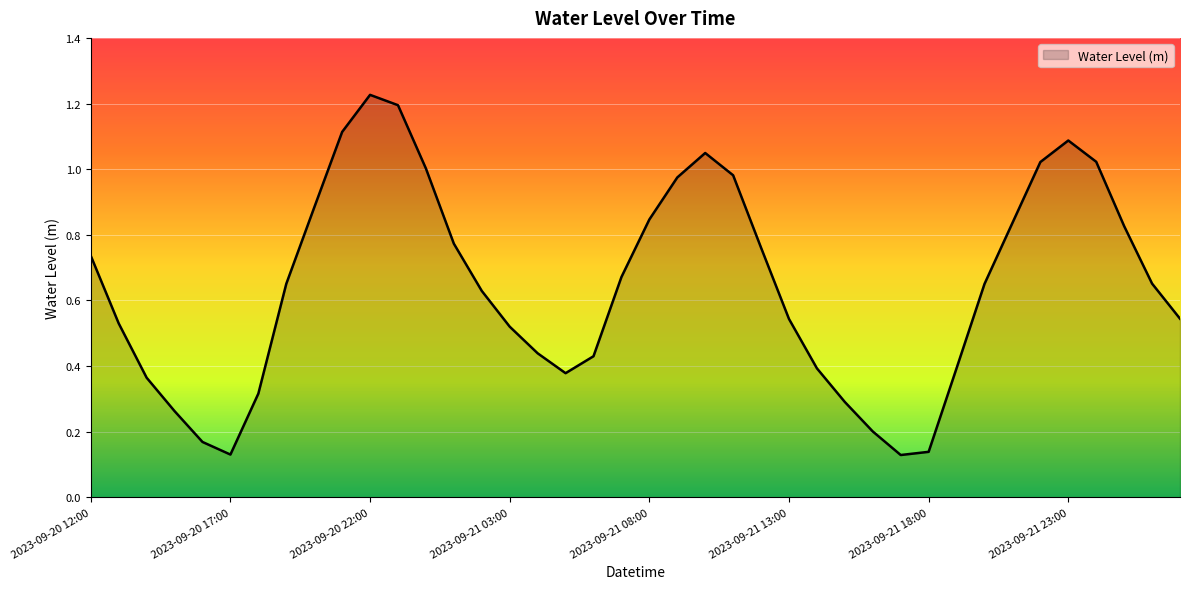

True or false: the data has more than 2 interior local peaks.

True